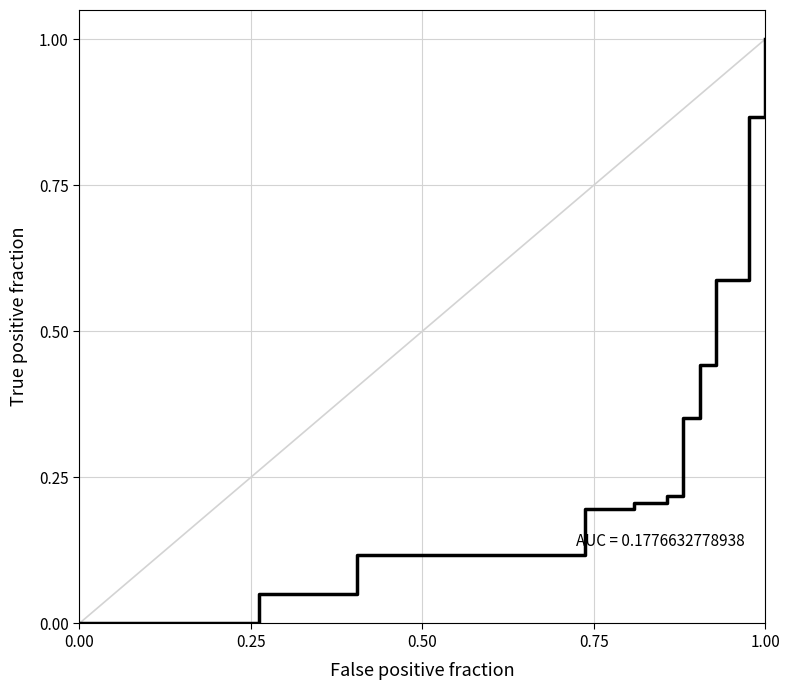

What is the greatest value displayed?

1.0